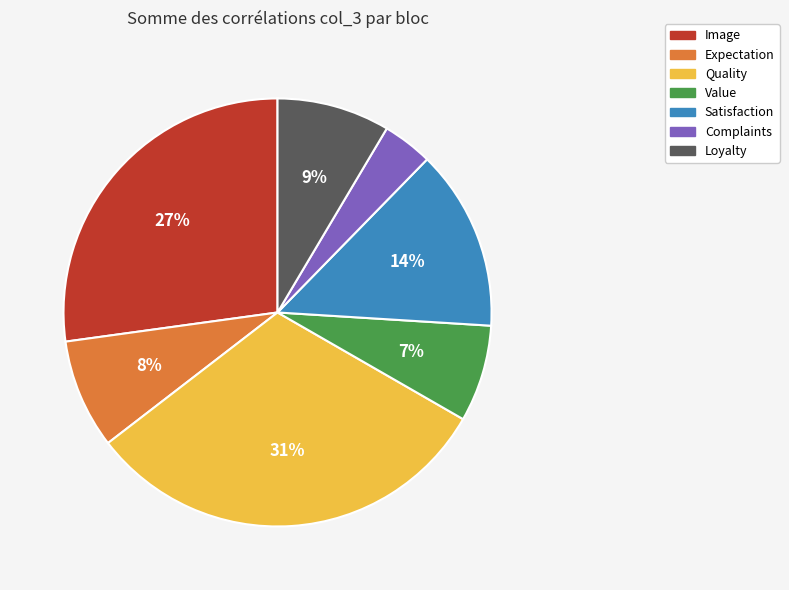

How many segments does this pie chart have?

7